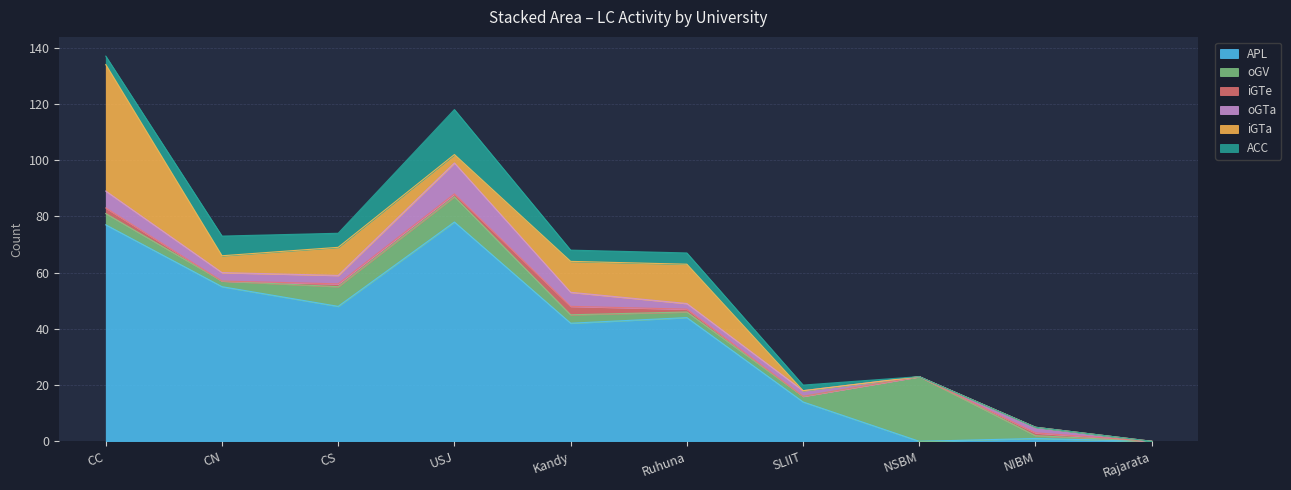

How many positive values does the iGTe series have?

6